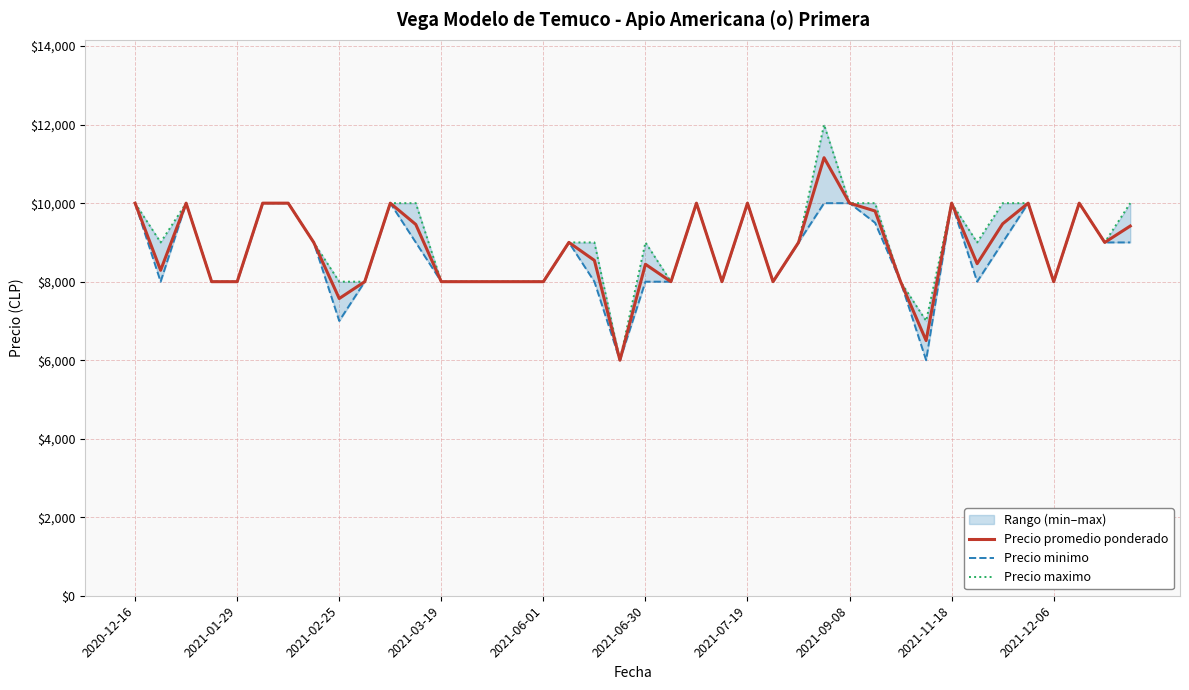

What is the lowest value of the Precio promedio ponderado series?

6000